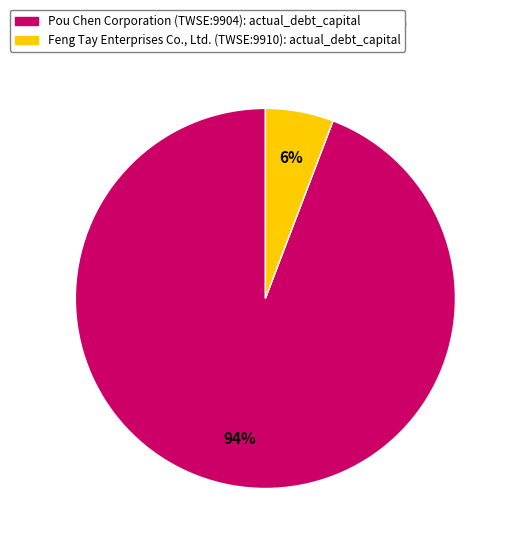

Which category has the biggest portion of the pie?

Pou Chen Corporation (TWSE:9904)